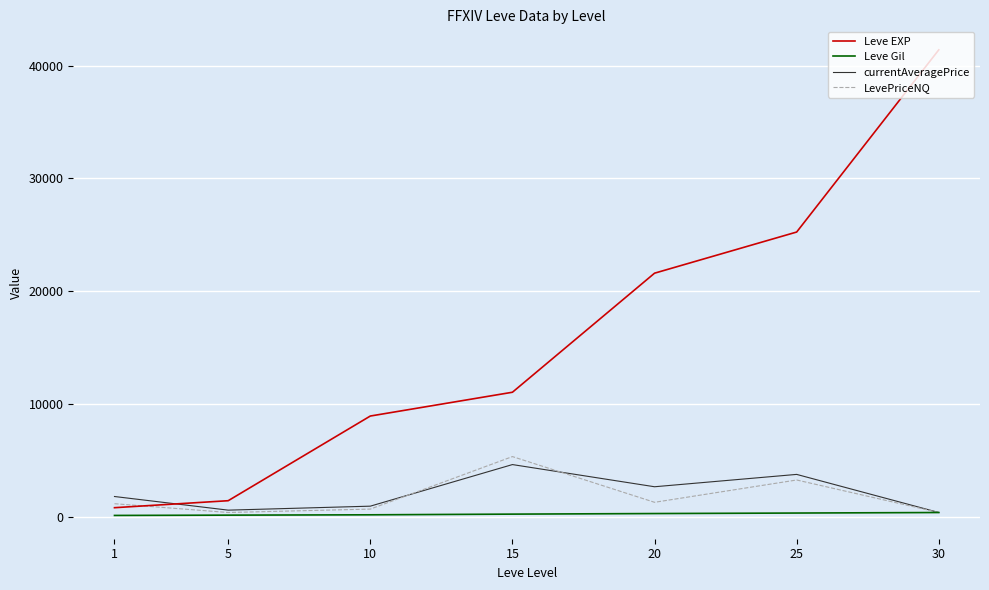

What is the maximum value shown in the chart?

41410.0